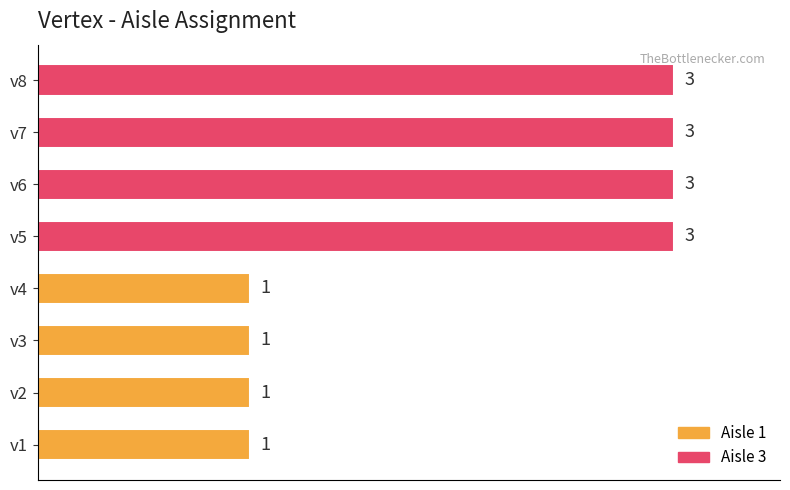

Between v6 and v1, which is larger?

v6